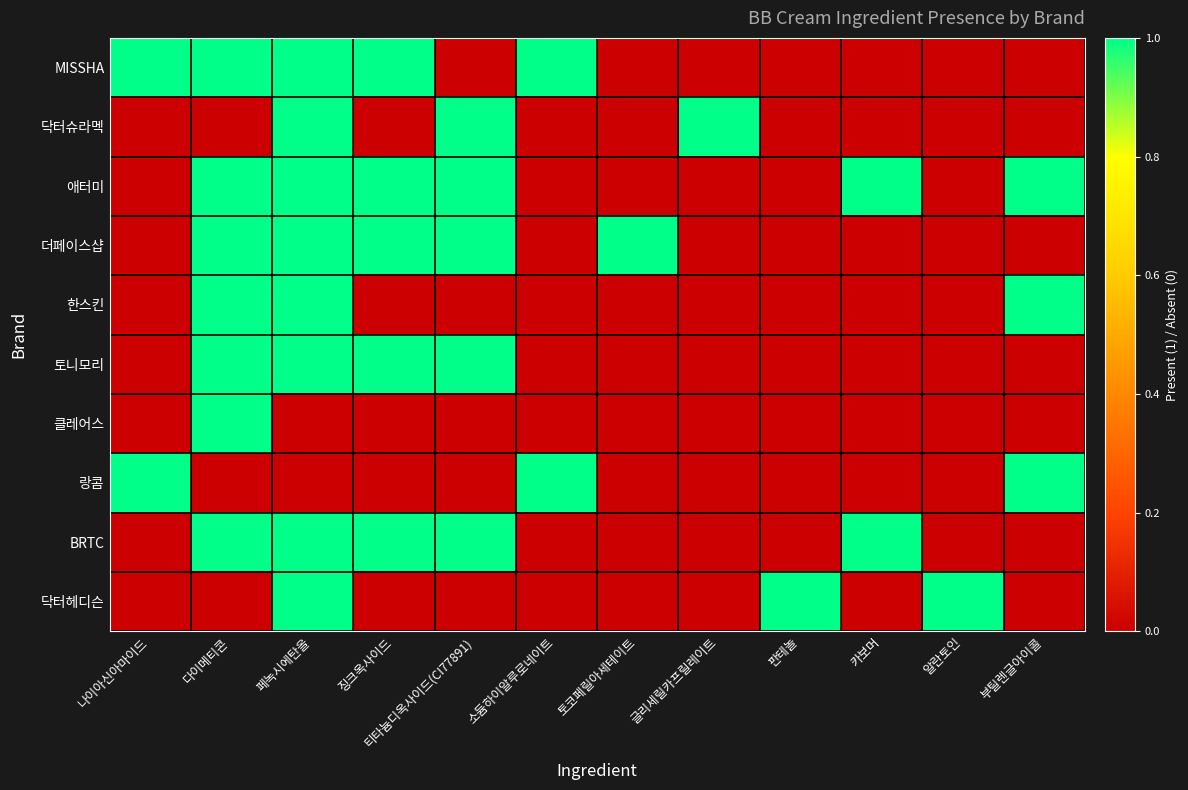

Which series has the largest range (max minus min)?

MISSHA